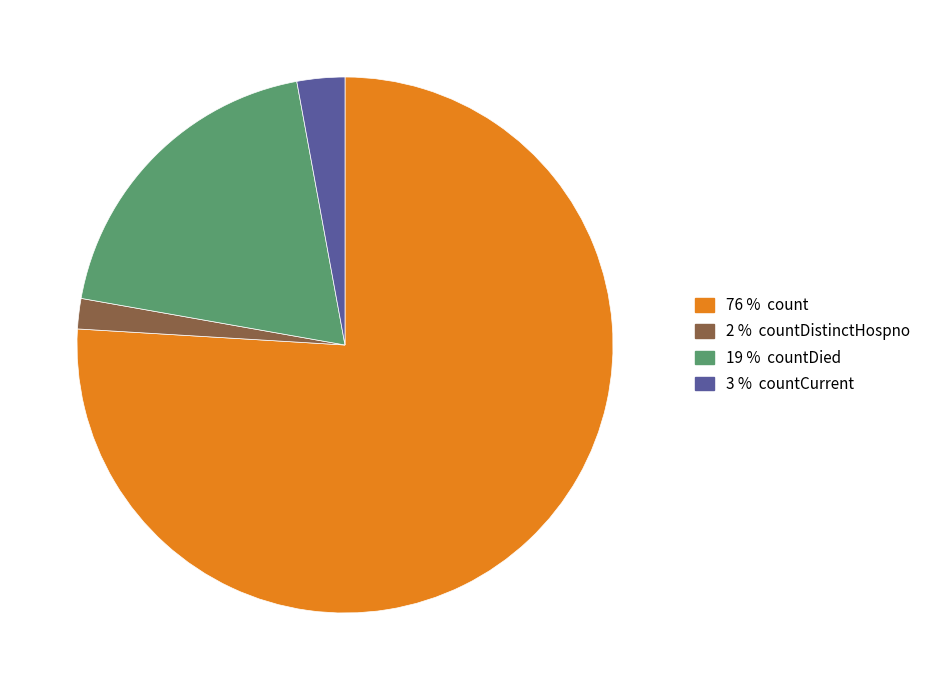

Is there any slice that represents more than half of the pie?

Yes